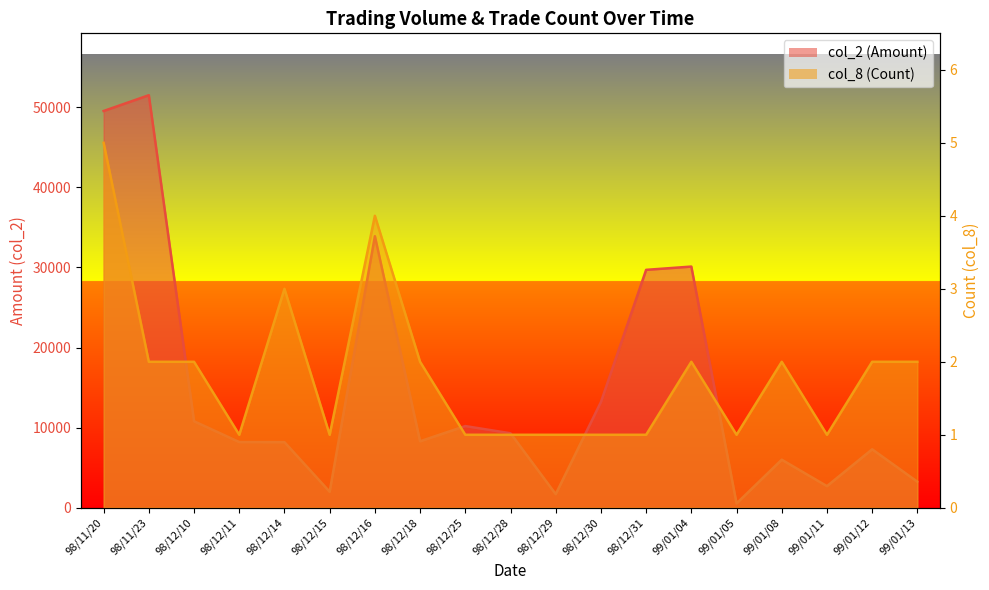

What is the label of the 1st point from the left?

98/11/20